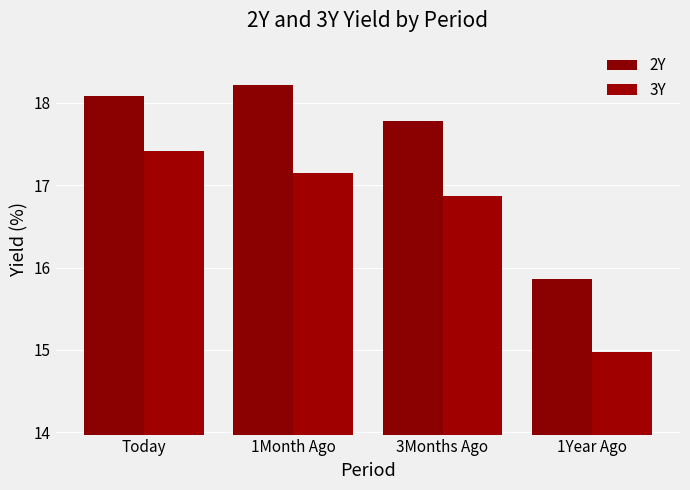

What is the maximum value for 3Y?

17.4